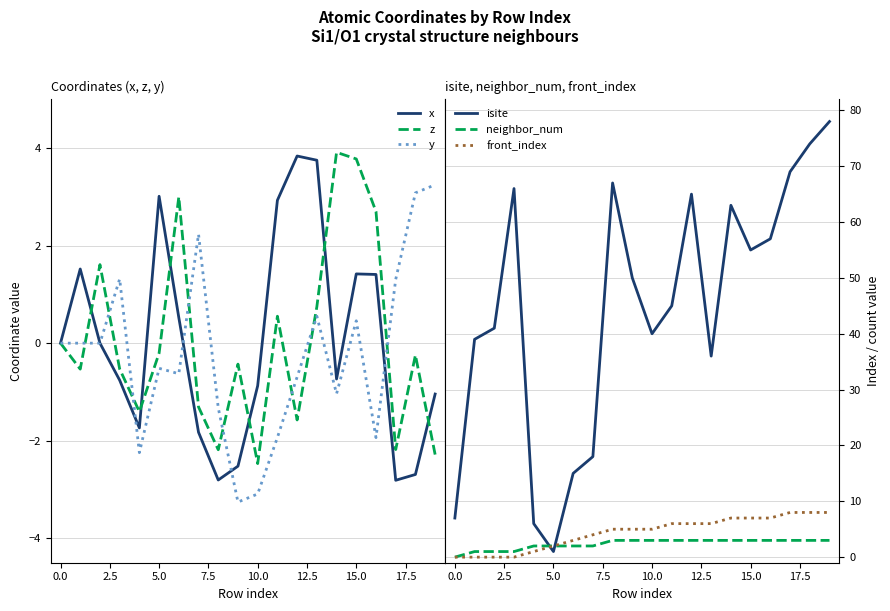

How many data points does each series have?

20